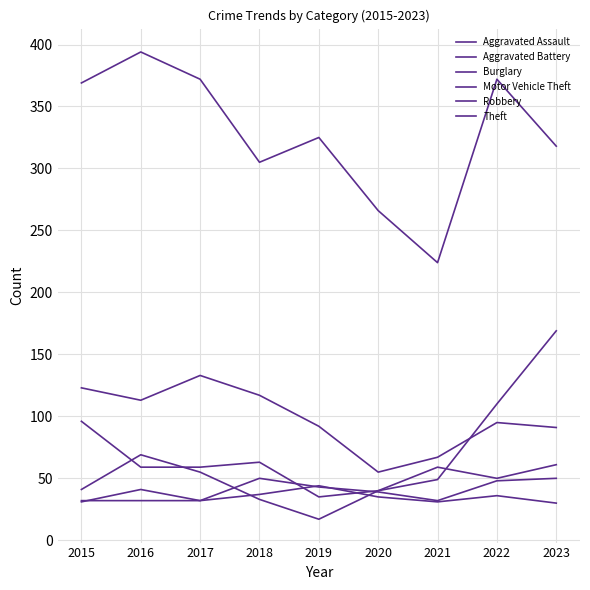

What is the sum of the Theft values at 2021 and 2022?

596